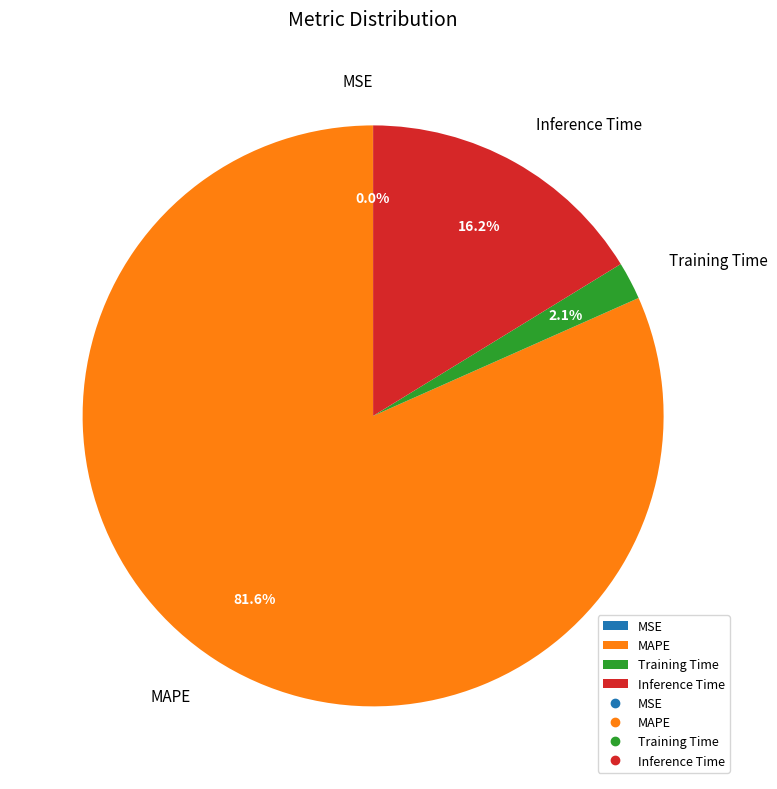

To the nearest percent, what is the difference between the largest and smallest slice percentages?

82%